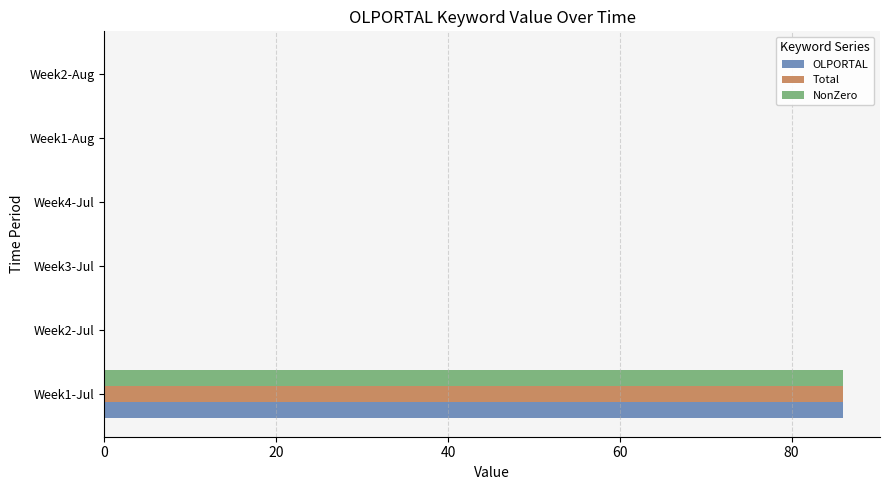

How many distinct data groups are displayed?

3